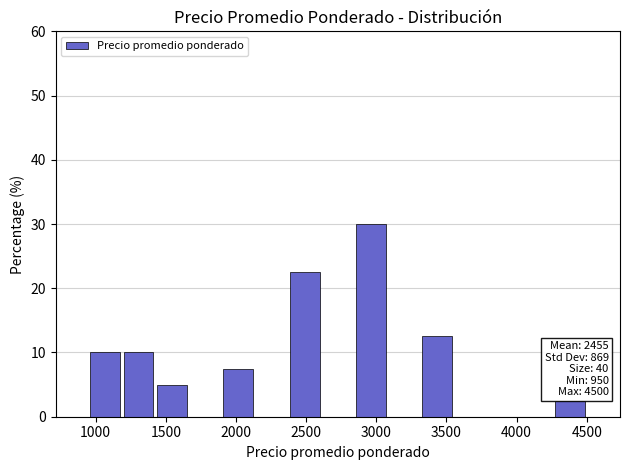

Which range on the x-axis has the tallest bar?

2850 to 3100